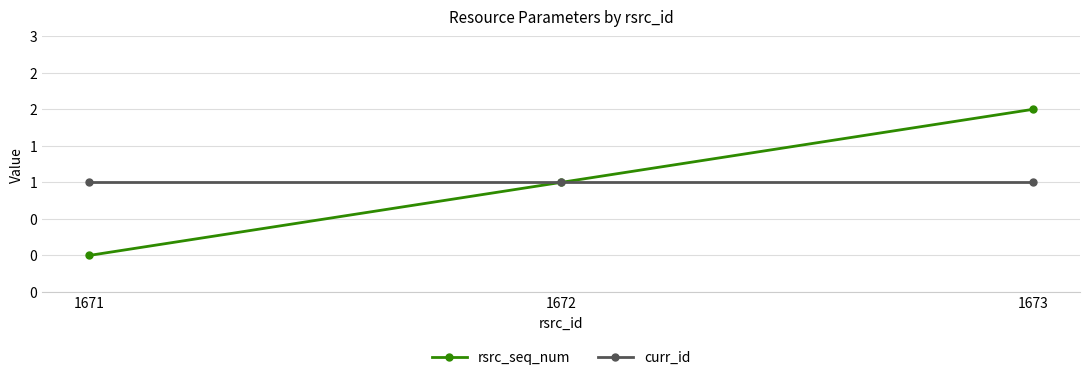

Does the chart have visible grid lines?

Yes